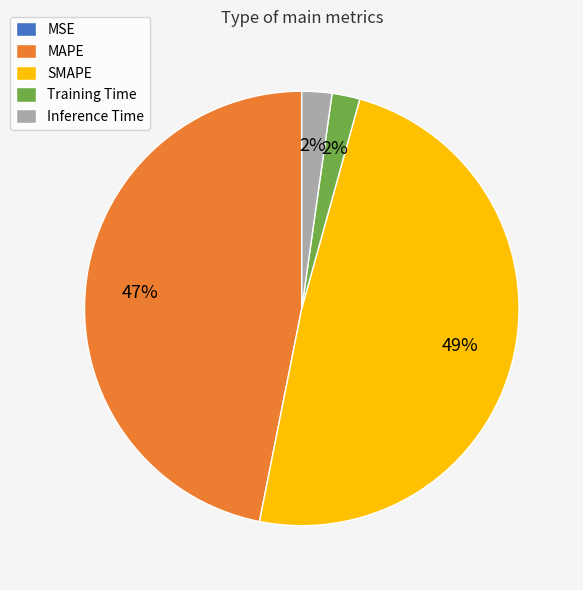

To the nearest percent, what is the difference between the largest and smallest slice percentages?

49%